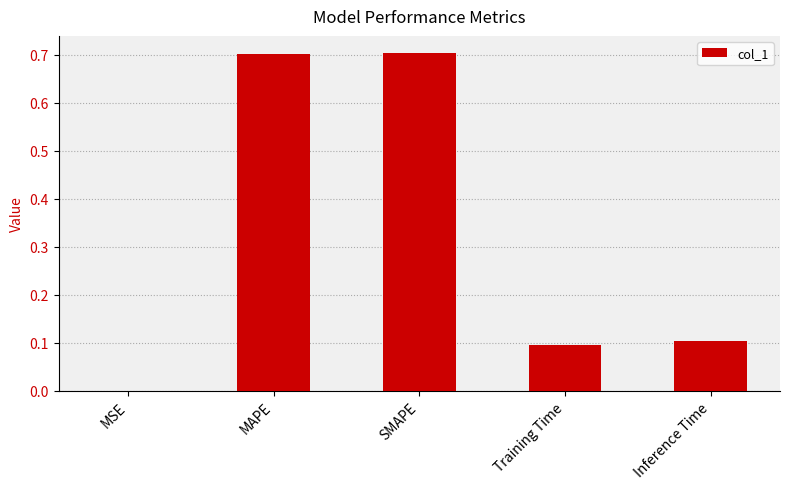

What is the sum of the values at Inference Time and Training Time?

0.2